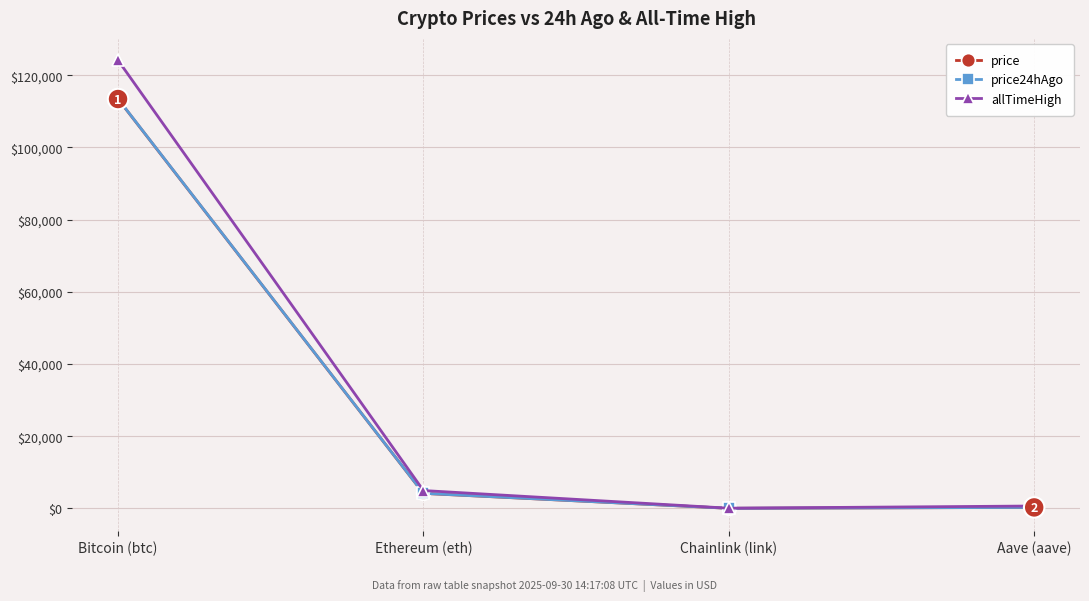

What is the maximum value shown in the chart?

124128.0